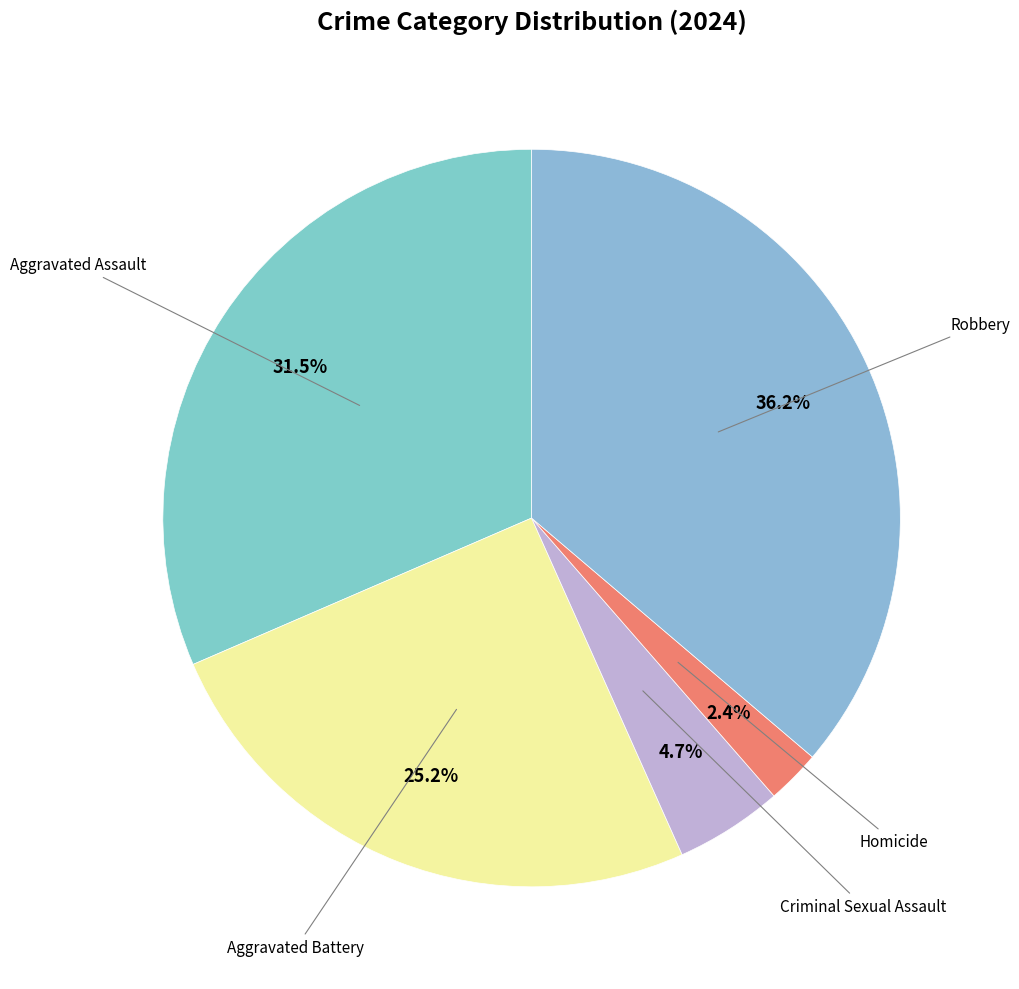

To the nearest percent, what is the average slice percentage?

20%